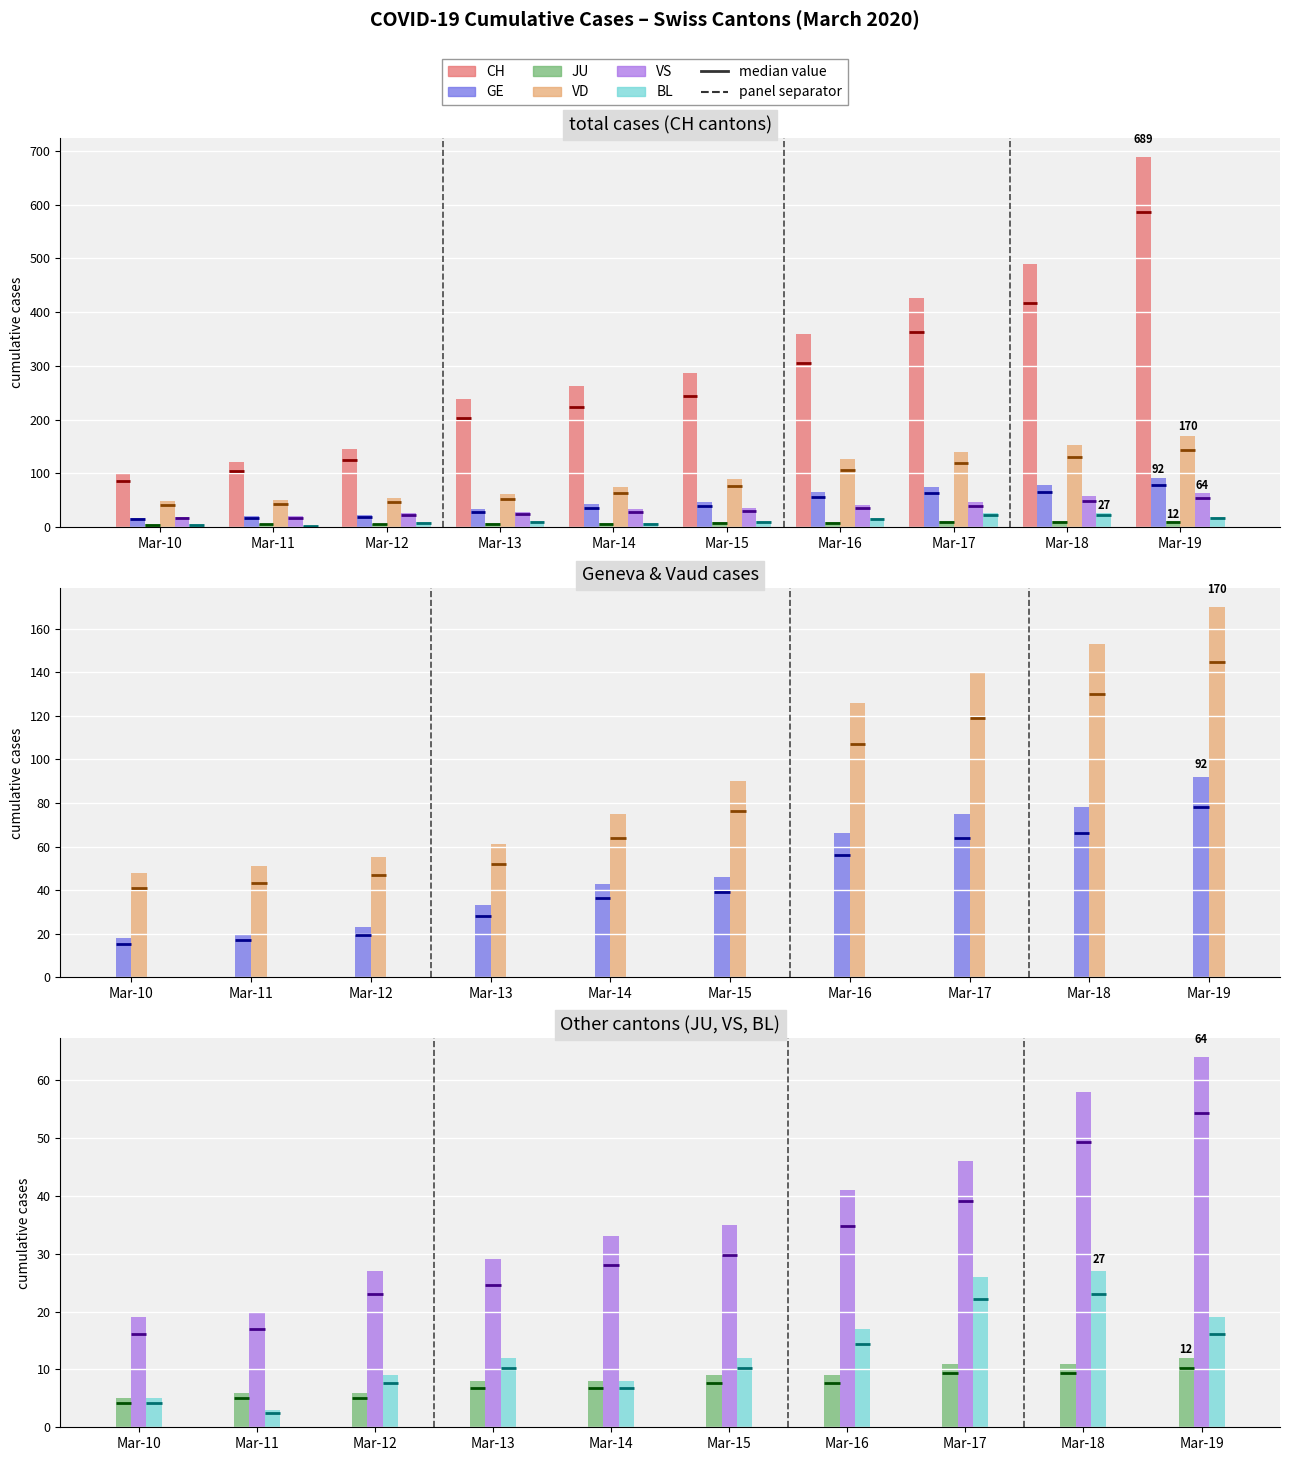

Reading left to right, what are all the values shown in this chart?

CH: Mar-10=101	Mar-11=122	Mar-12=146	Mar-13=238	Mar-14=263	Mar-15=287	Mar-16=360	Mar-17=427	Mar-18=490	Mar-19=689
GE: Mar-10=18	Mar-11=20	Mar-12=23	Mar-13=33	Mar-14=43	Mar-15=46	Mar-16=66	Mar-17=75	Mar-18=78	Mar-19=92
JU: Mar-10=5	Mar-11=6	Mar-12=6	Mar-13=8	Mar-14=8	Mar-15=9	Mar-16=9	Mar-17=11	Mar-18=11	Mar-19=12
VD: Mar-10=48	Mar-11=51	Mar-12=55	Mar-13=61	Mar-14=75	Mar-15=90	Mar-16=126	Mar-17=140	Mar-18=153	Mar-19=170
VS: Mar-10=19	Mar-11=20	Mar-12=27	Mar-13=29	Mar-14=33	Mar-15=35	Mar-16=41	Mar-17=46	Mar-18=58	Mar-19=64
BL: Mar-10=5	Mar-11=3	Mar-12=9	Mar-13=12	Mar-14=8	Mar-15=12	Mar-16=17	Mar-17=26	Mar-18=27	Mar-19=19